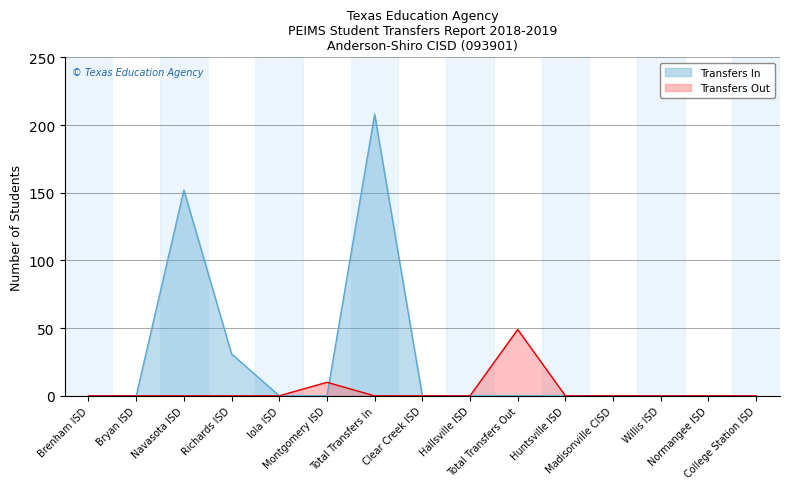

How many intersections are there between Transfers In and Transfers Out?

1